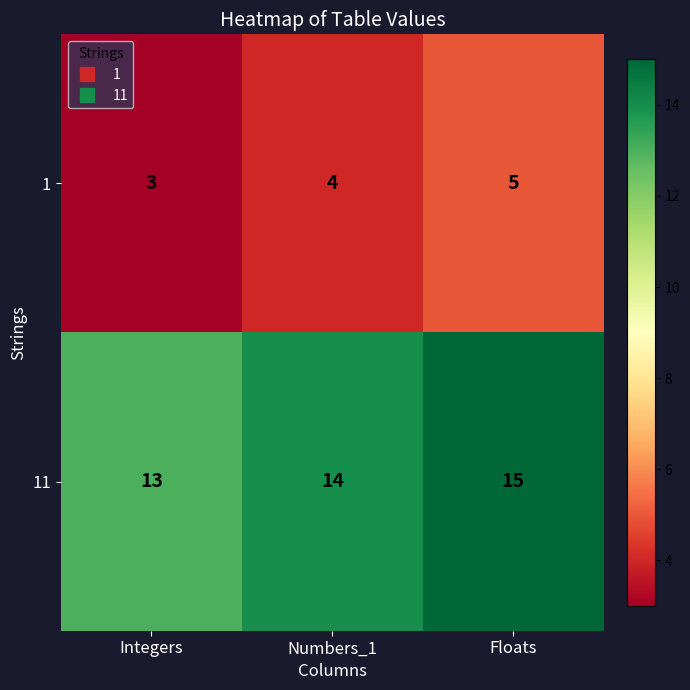

Read the 11 value at Integers.

13